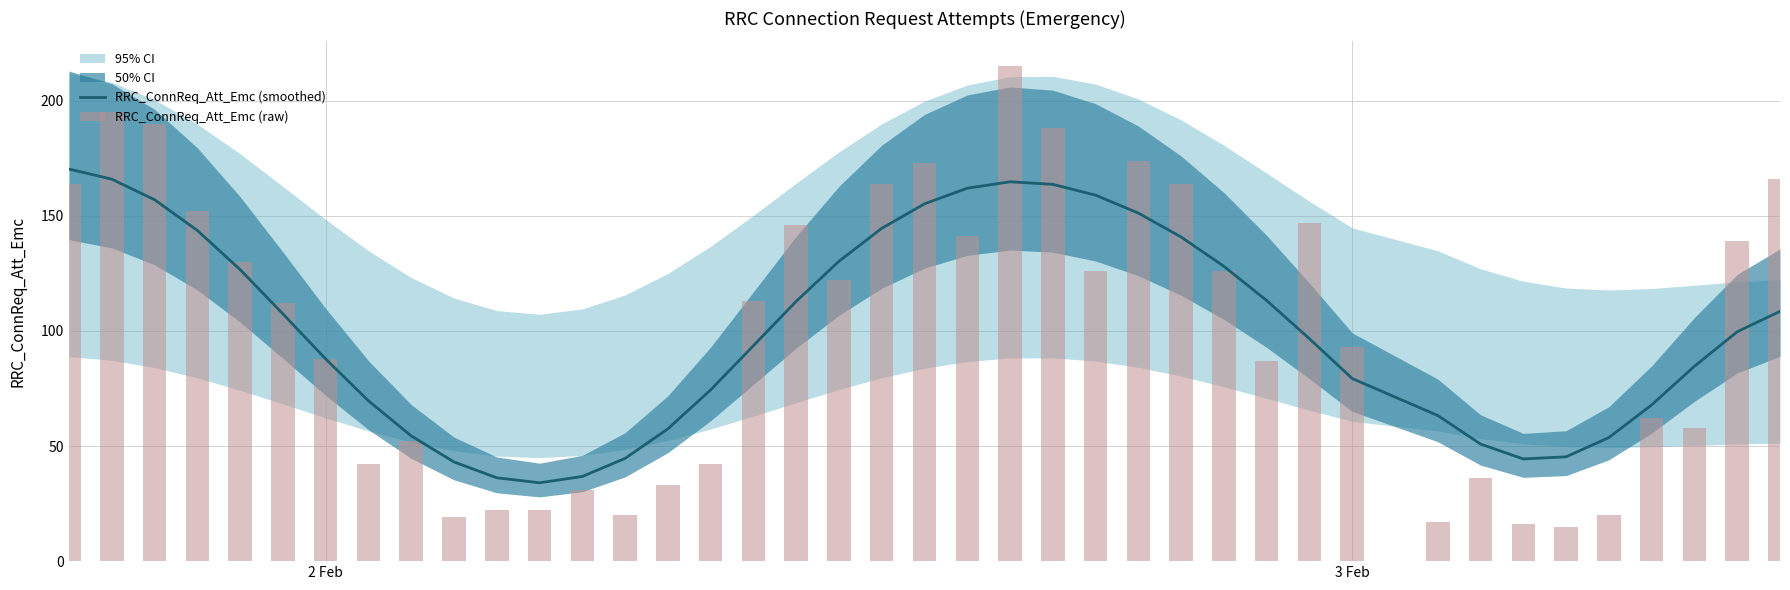

What is the highest value of the RRC_ConnReq_Att_Emc (smoothed) series?

170.3